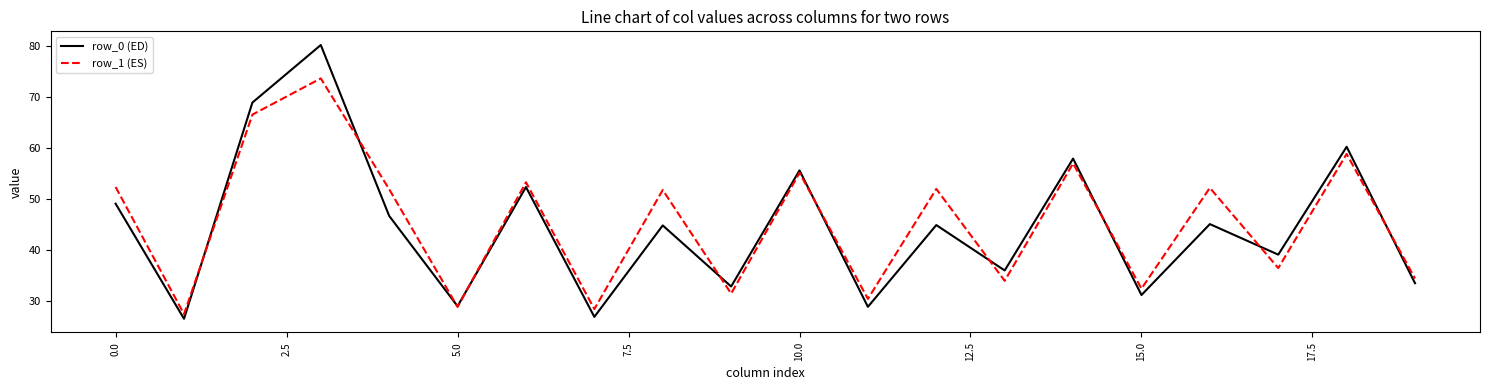

After their last crossing, which series has the higher values: row_1 (ES) or row_0 (ED)?

row_1 (ES)